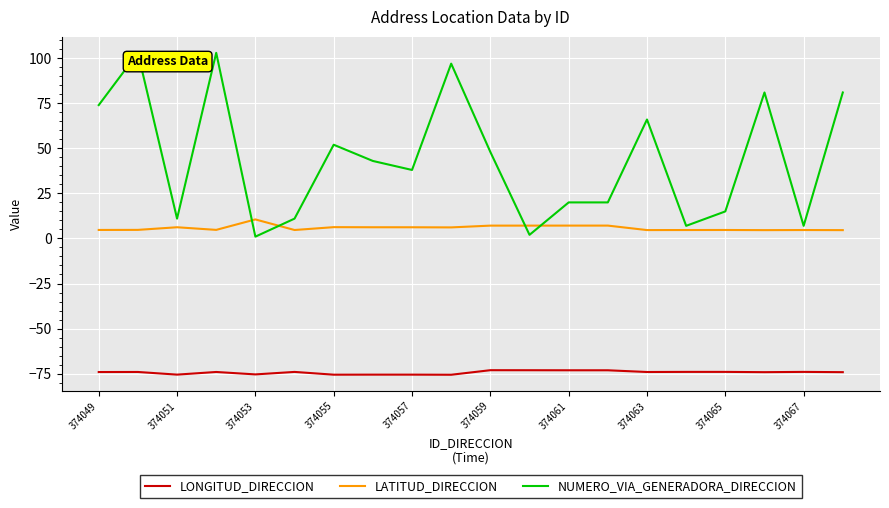

Is this an area chart (filled region under the line)?

No